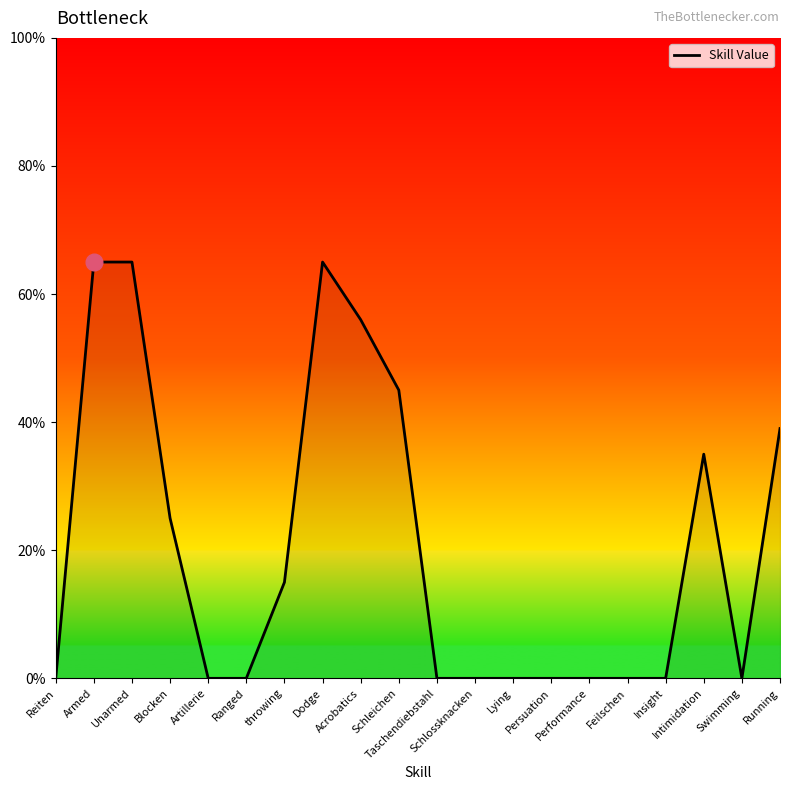

What is the difference between the maximum and minimum values?

65